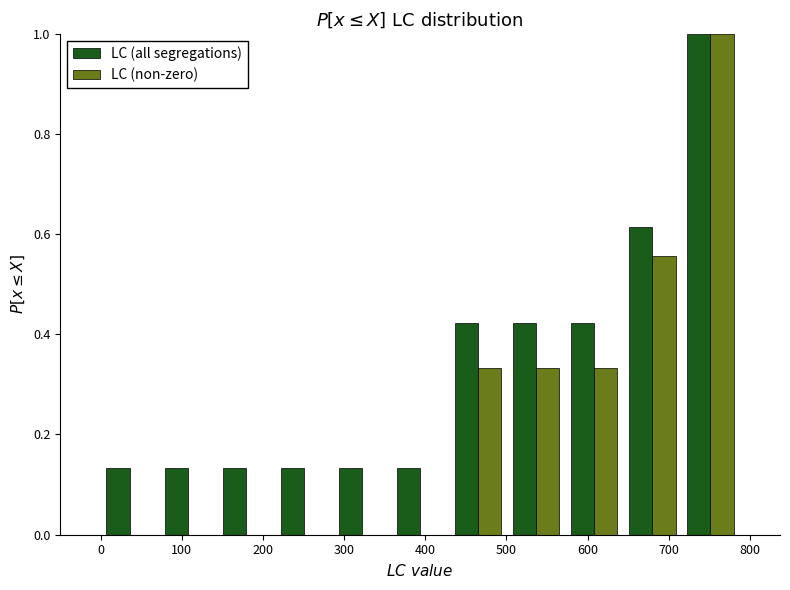

In the LC (all segregations) series, which range on the x-axis has the tallest bar?

720 to 790